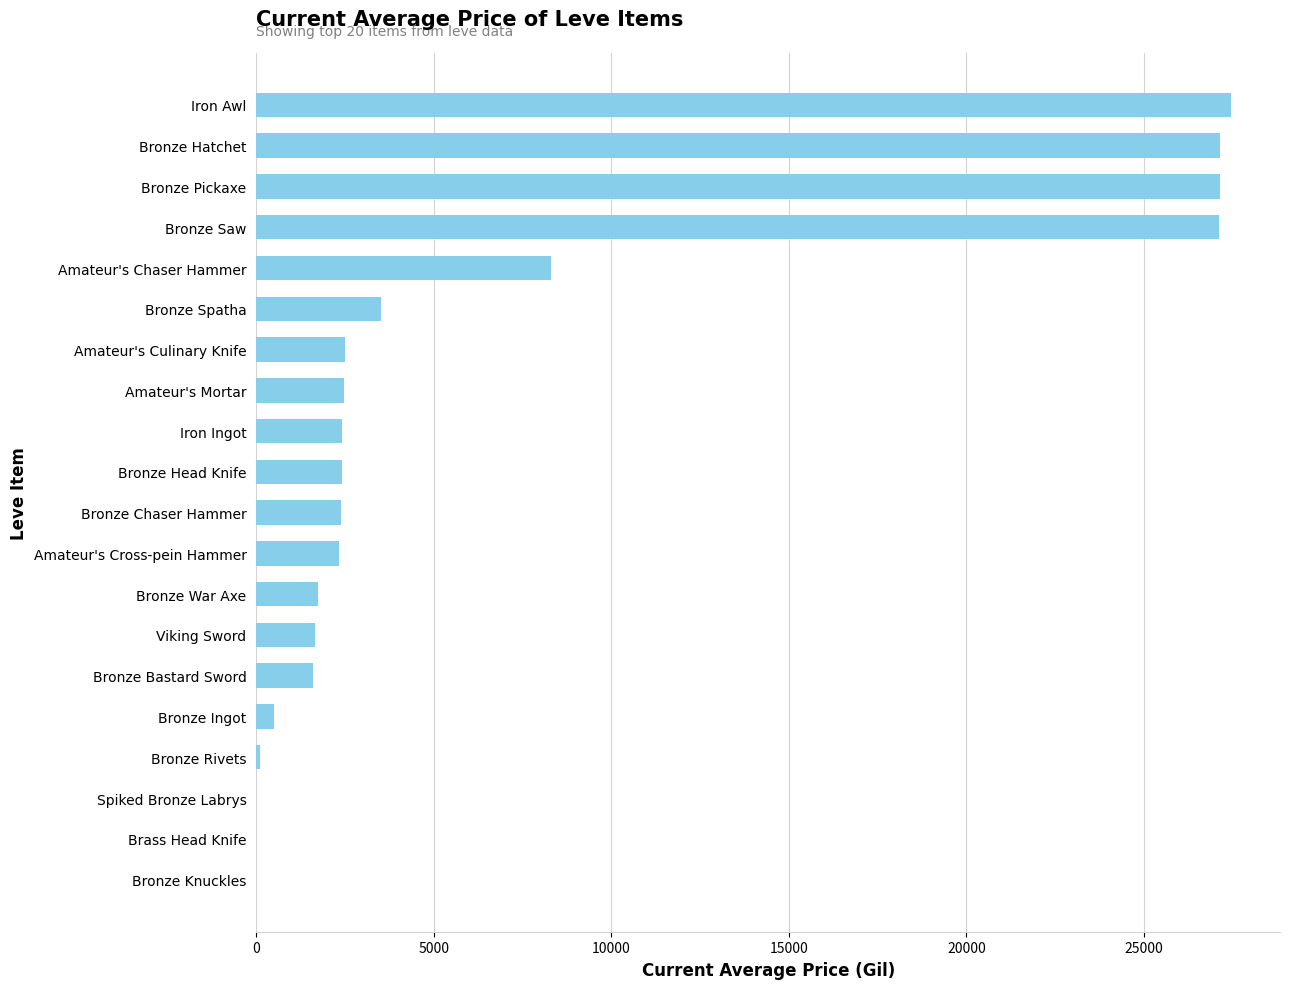

Does the chart contain stacked bars?

No